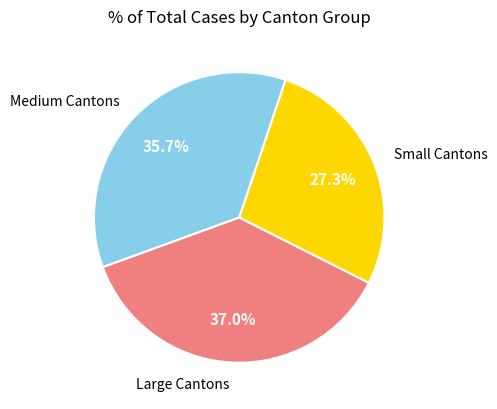

Is there a majority slice in this chart?

No